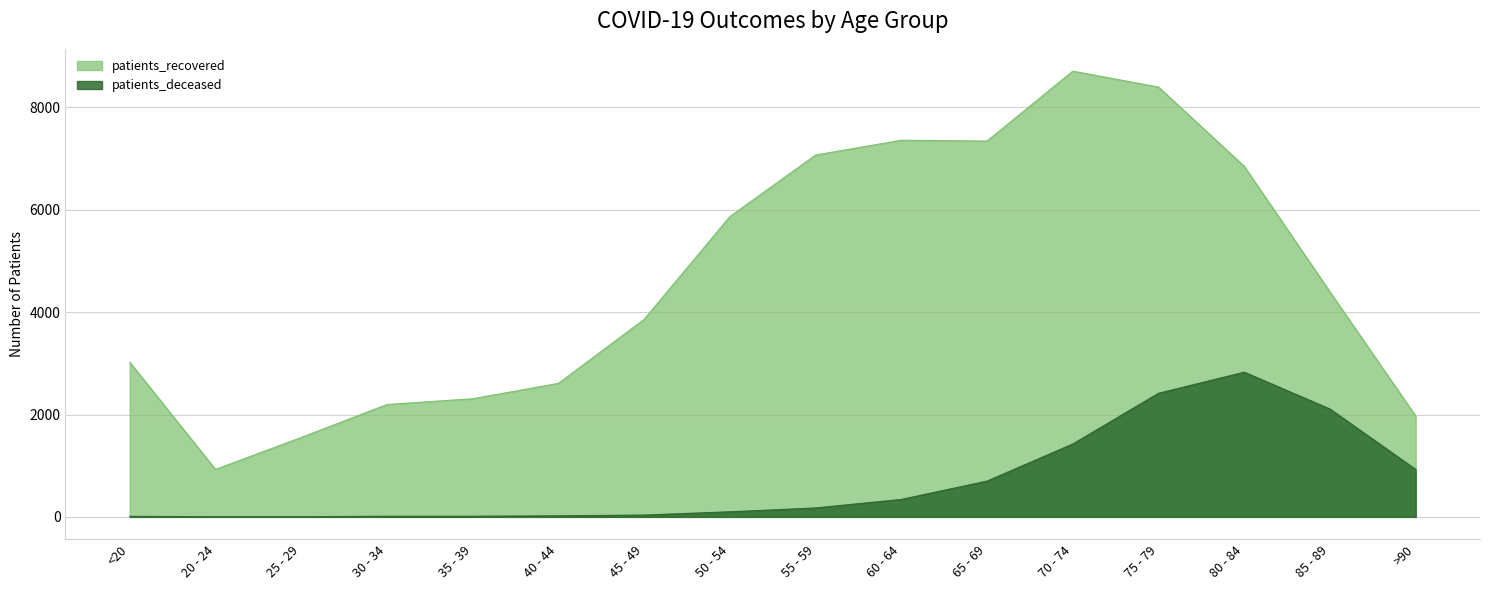

What position from the left is 85 - 89?

15